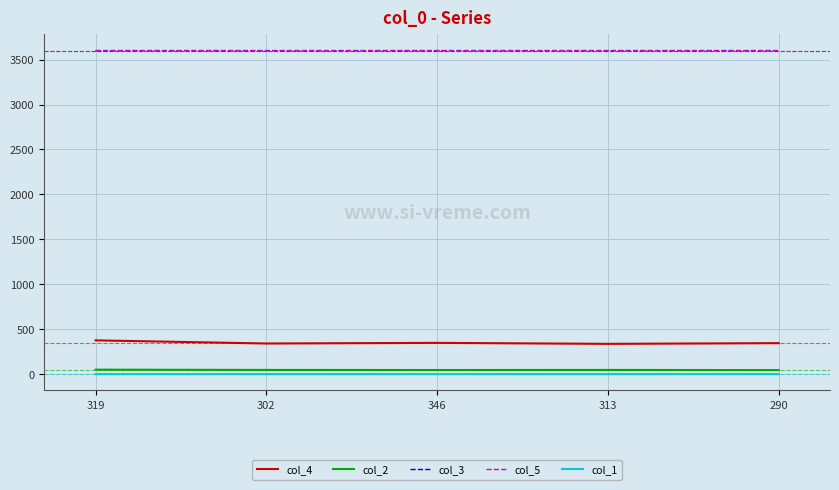

The col_3 series shows 3599.9 at 302. True or false?

True